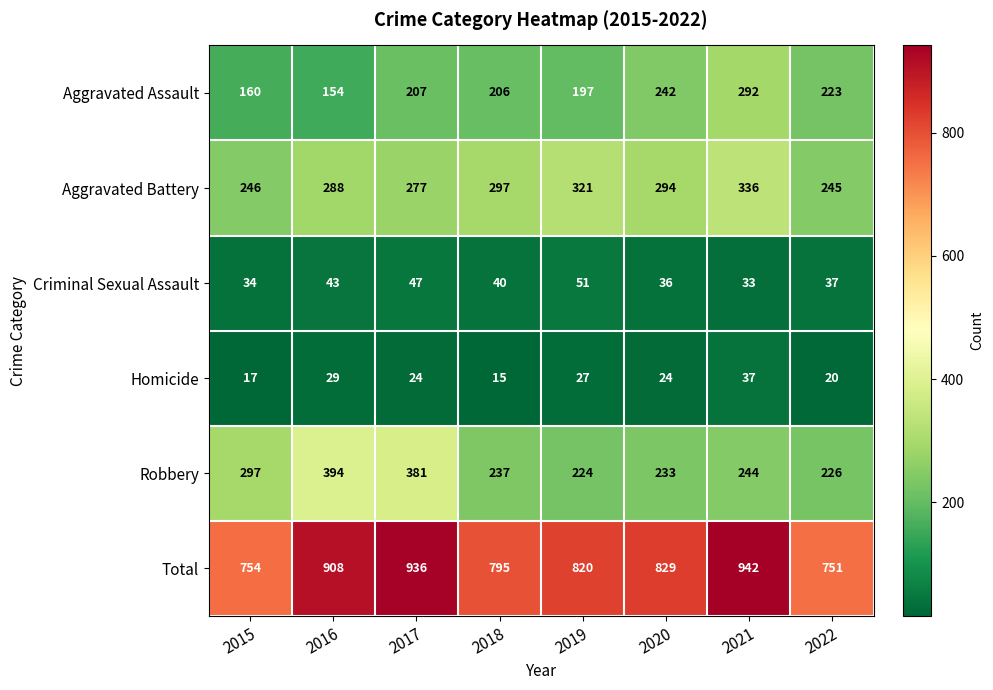

Between 2019 and 2021, which series saw the biggest shift?

Total